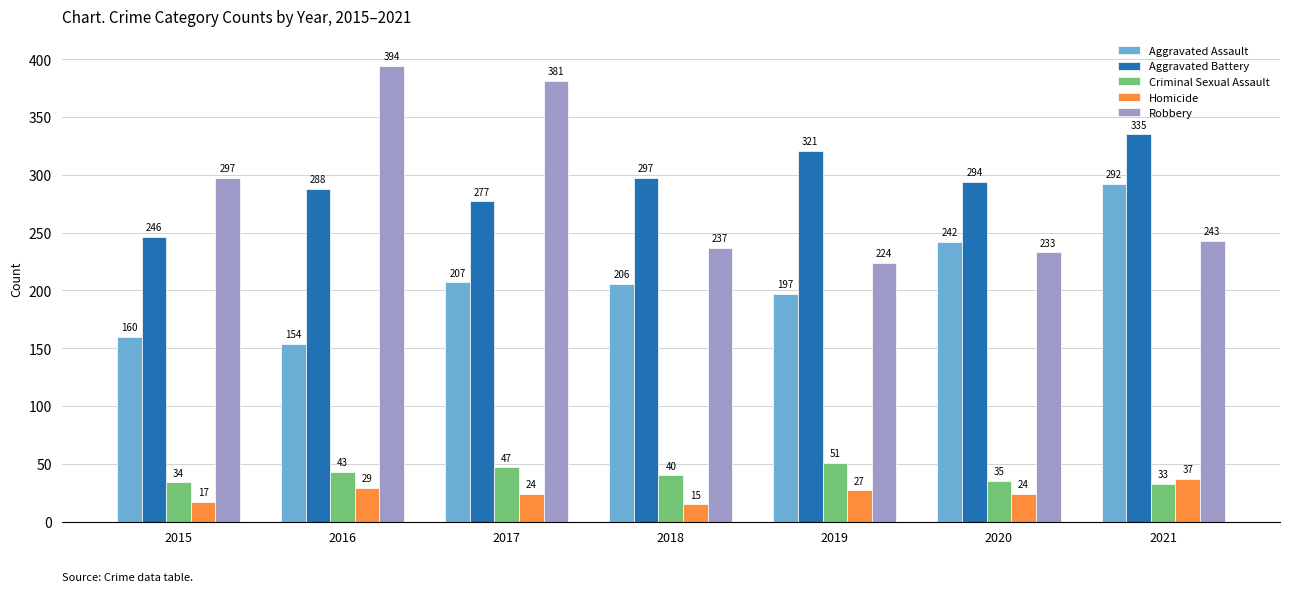

How many values in the Aggravated Battery series are below 294?

3